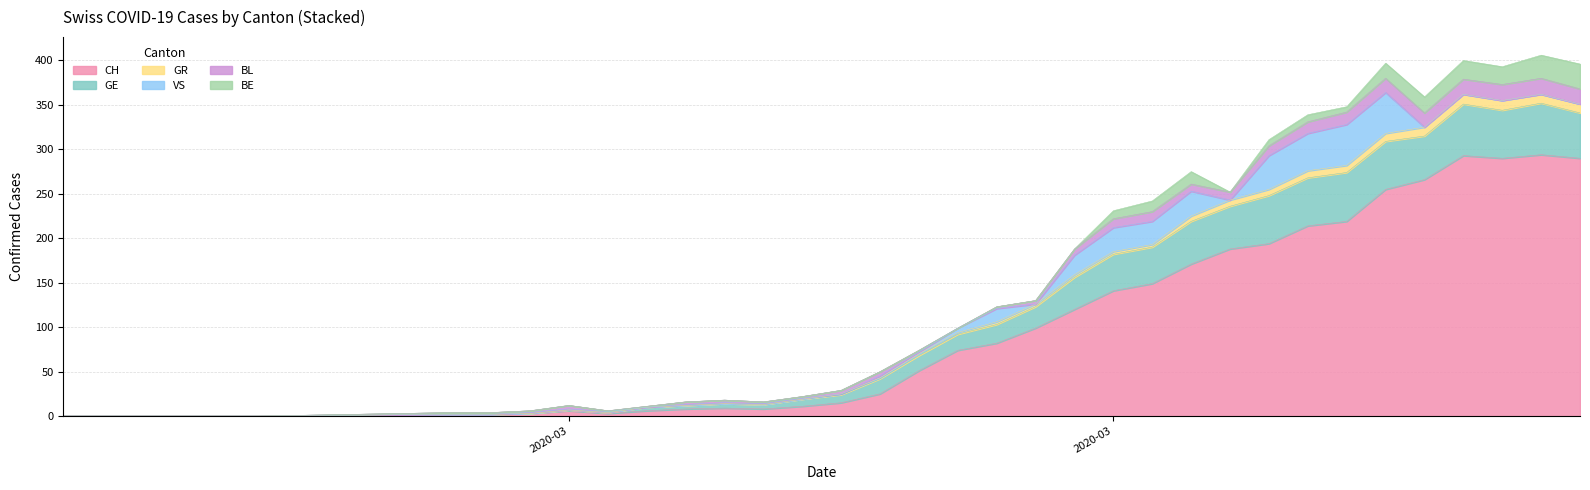

What are all the series names shown in the legend?

CH, GE, GR, VS, BL, BE